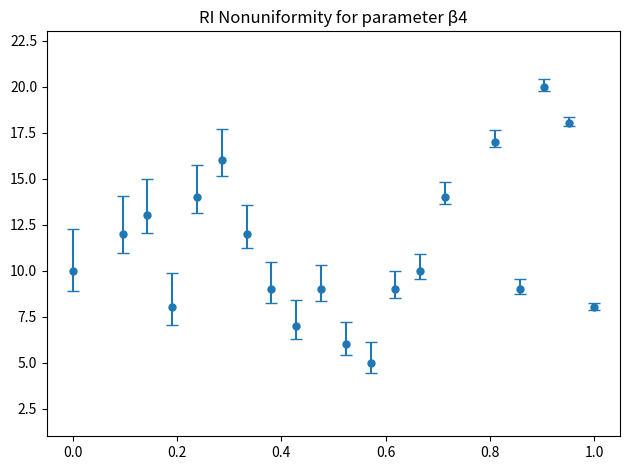

What is the minimum value shown in the chart?

5